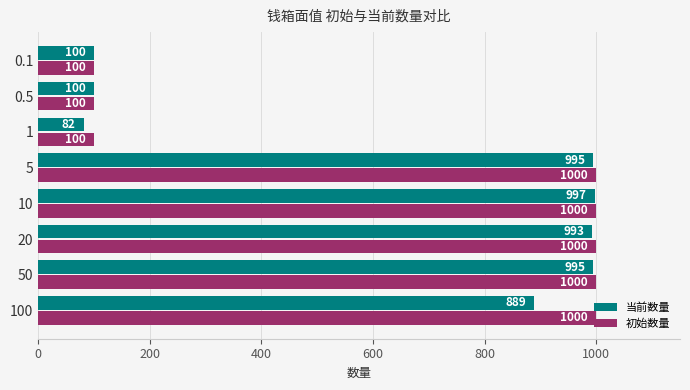

At how many categories does at least one series exceed 240?

5